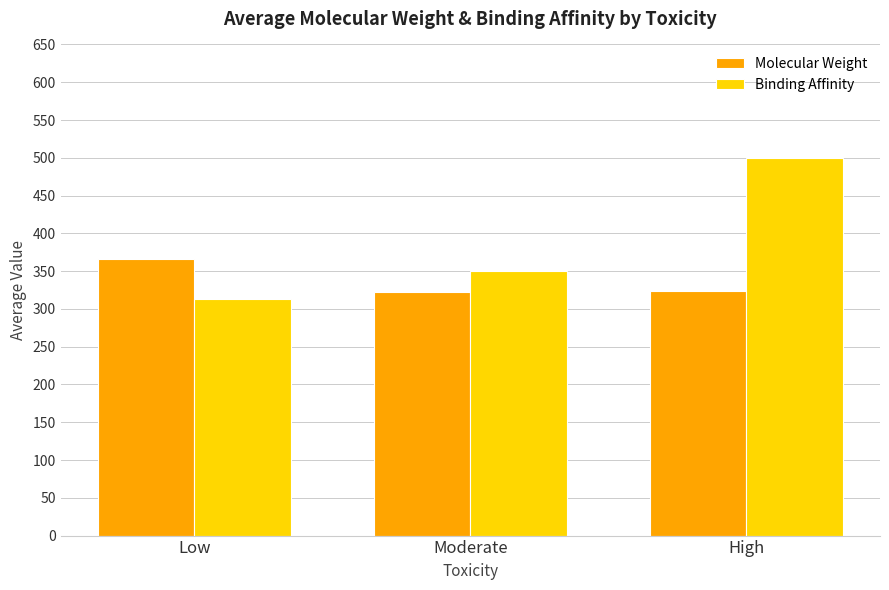

Rank the series at Moderate from lowest to highest value.

Molecular Weight, Binding Affinity